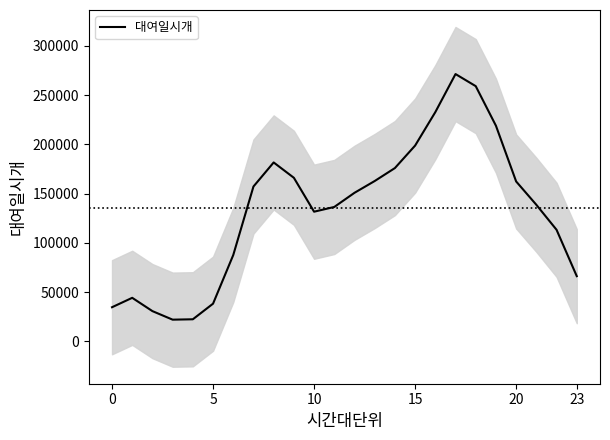

What is the label of the 14th point from the right?

10